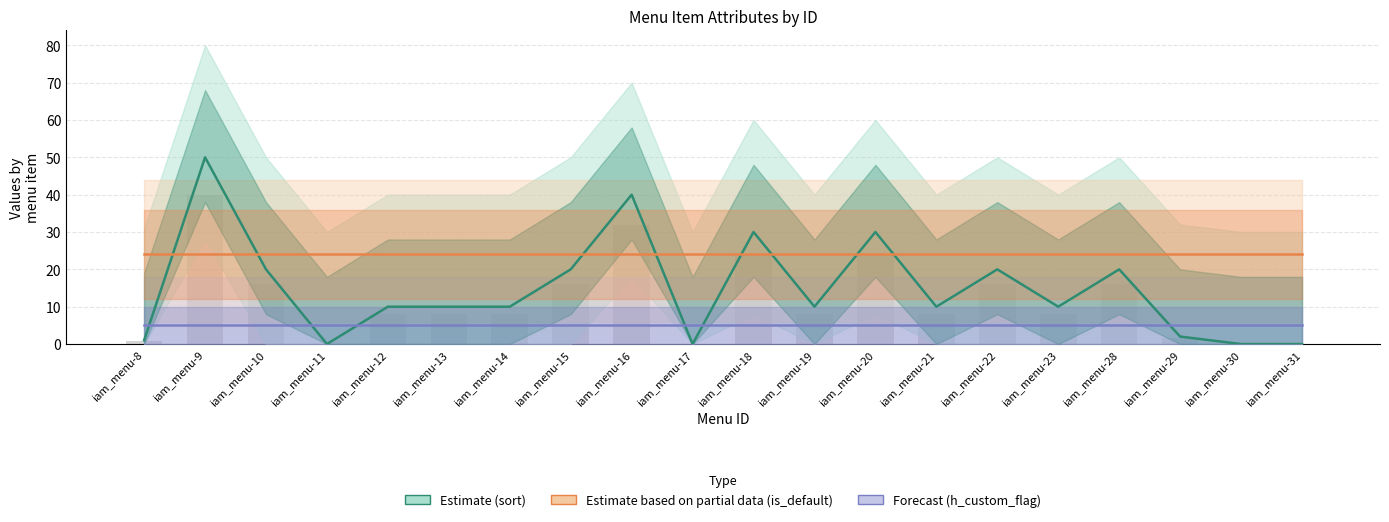

Is the value of sort (bars) at iam_menu-23 greater than the value of sort at iam_menu-13?

No